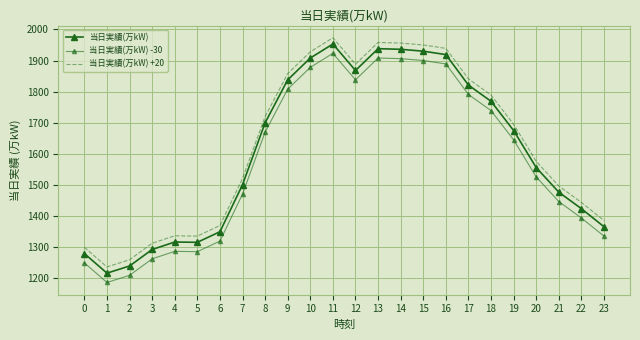

Is the value of 当日実績(万kW) +20 at 6 greater than the value of 当日実績(万kW) at 20?

No